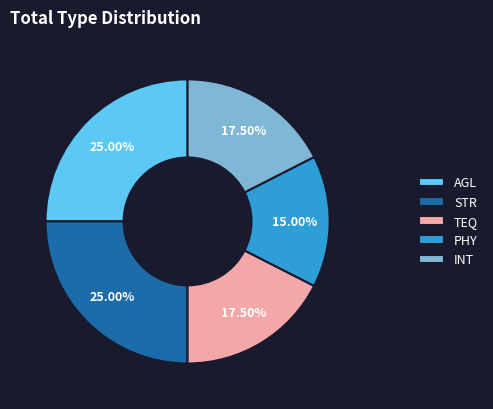

Which category has the smallest portion of the pie?

PHY